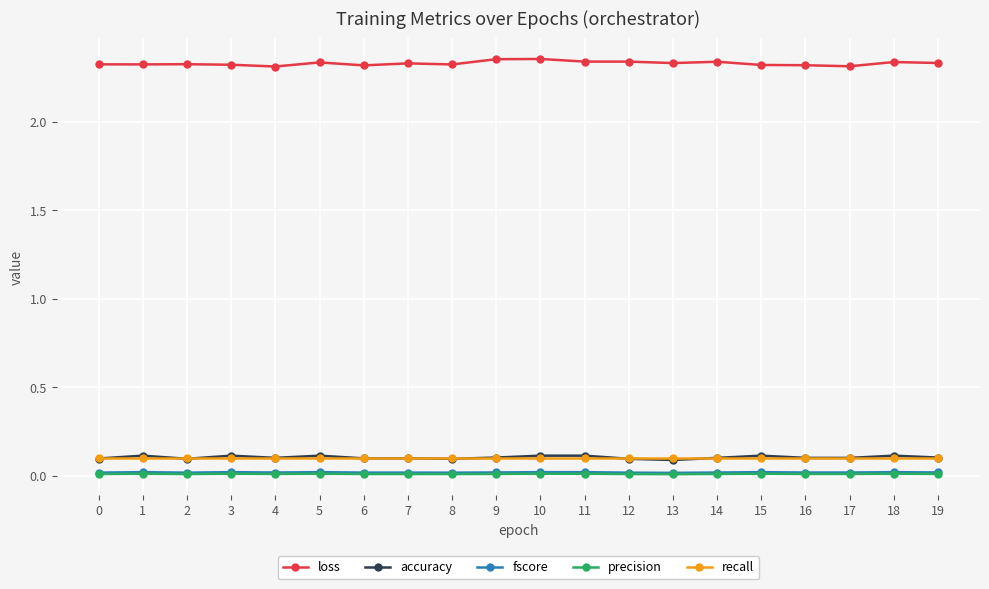

Count the number of data series in this chart.

5